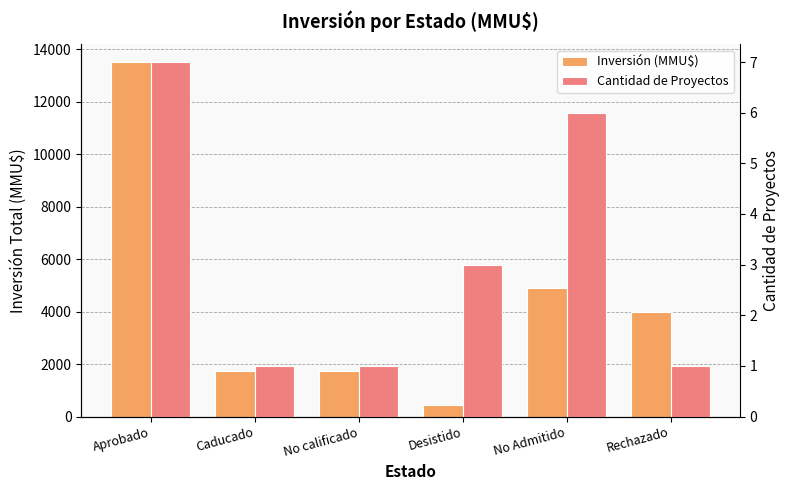

Which series has the largest total across all categories?

Inversión (MMU$)